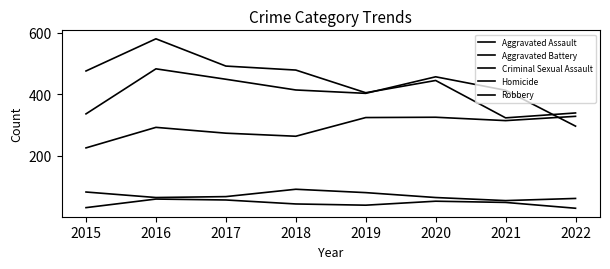

Where does the Criminal Sexual Assault series first go above 66?

2015